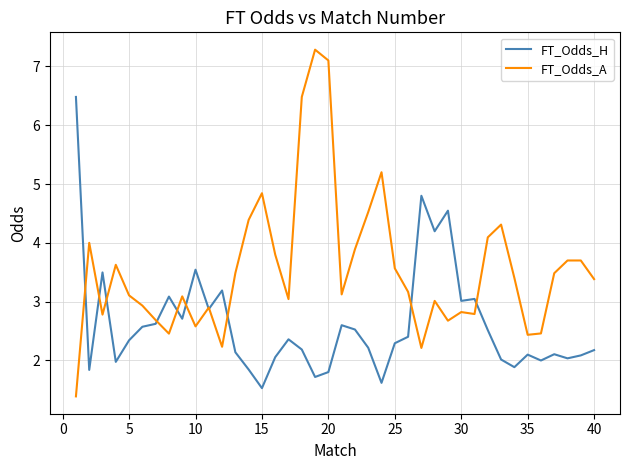

List the series in order of their overall mean, lowest first.

FT_Odds_H, FT_Odds_A